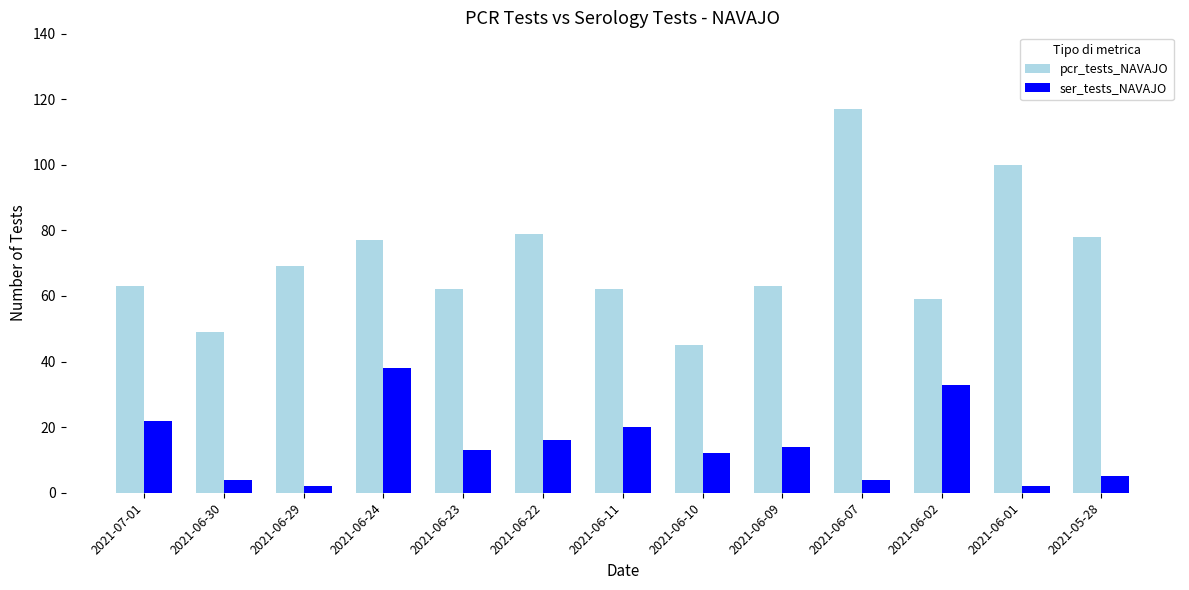

Count the number of categories in the chart.

13